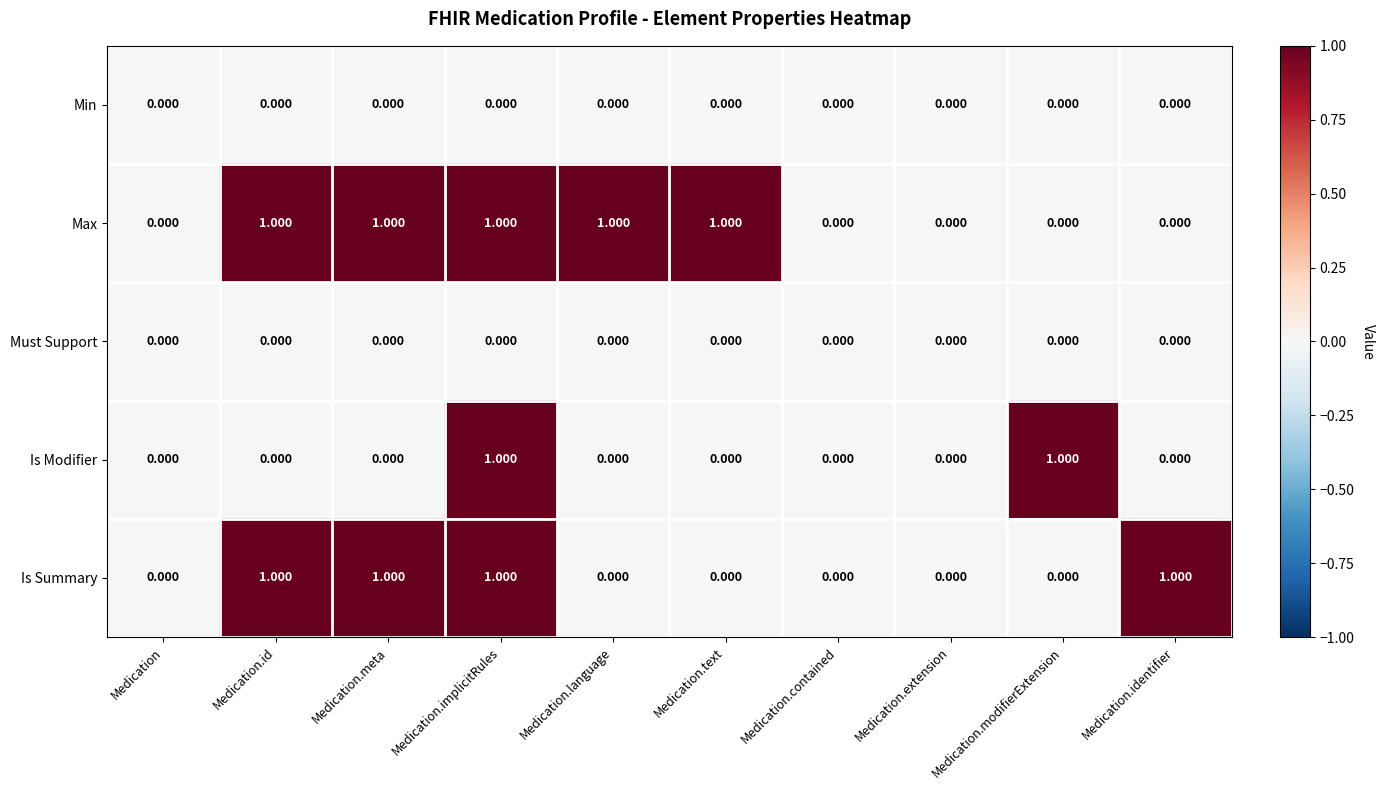

Between Medication.extension and Medication.identifier, which series saw the biggest shift?

Is Summary